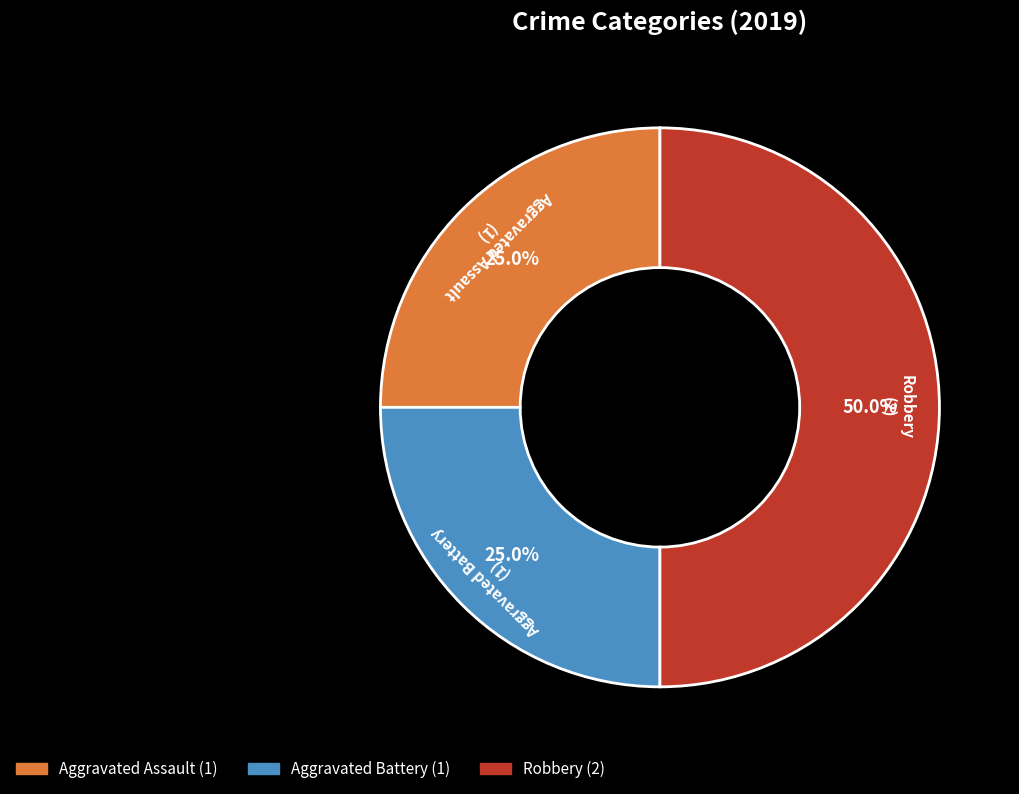

Which category has the biggest portion of the pie?

Robbery